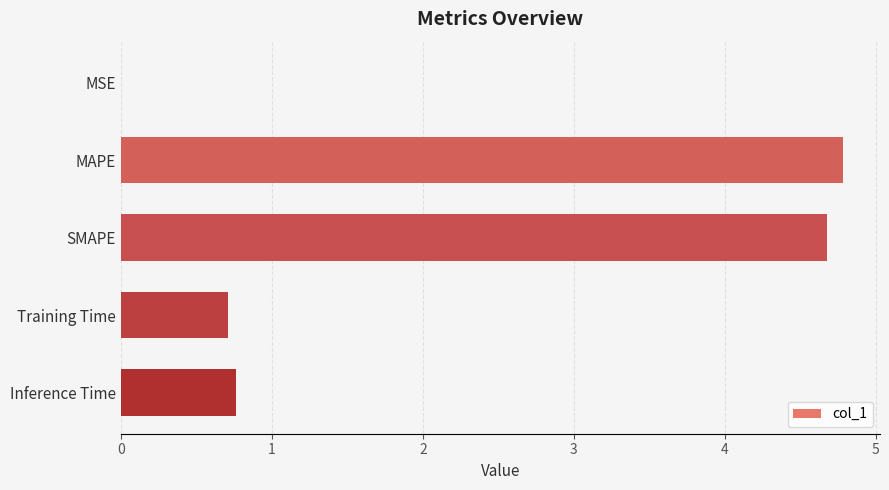

Are the bars horizontal?

Yes